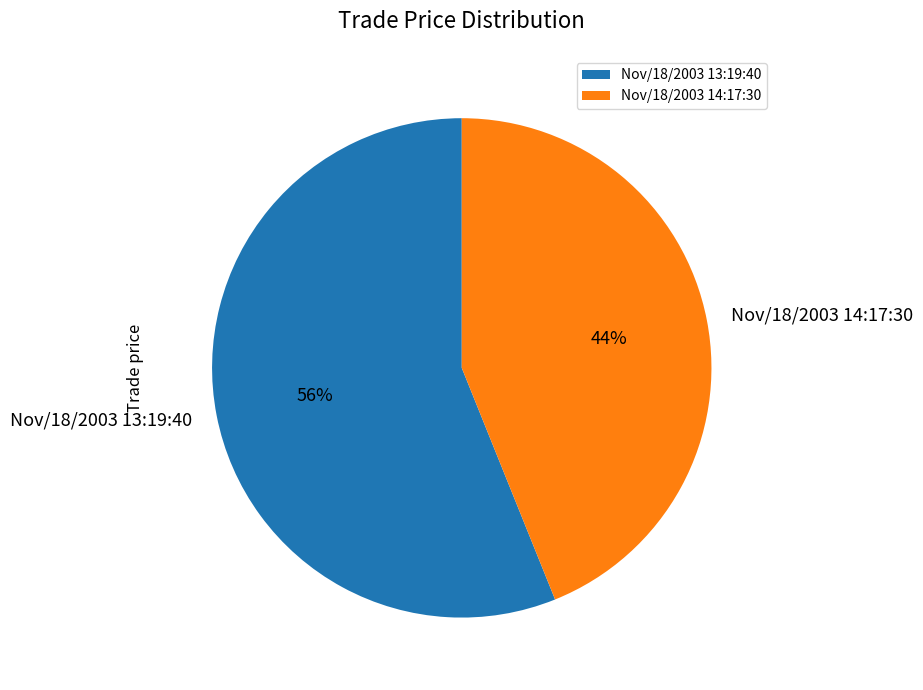

Rank the categories by value from highest to lowest.

Nov/18/2003 13:19:40, Nov/18/2003 14:17:30